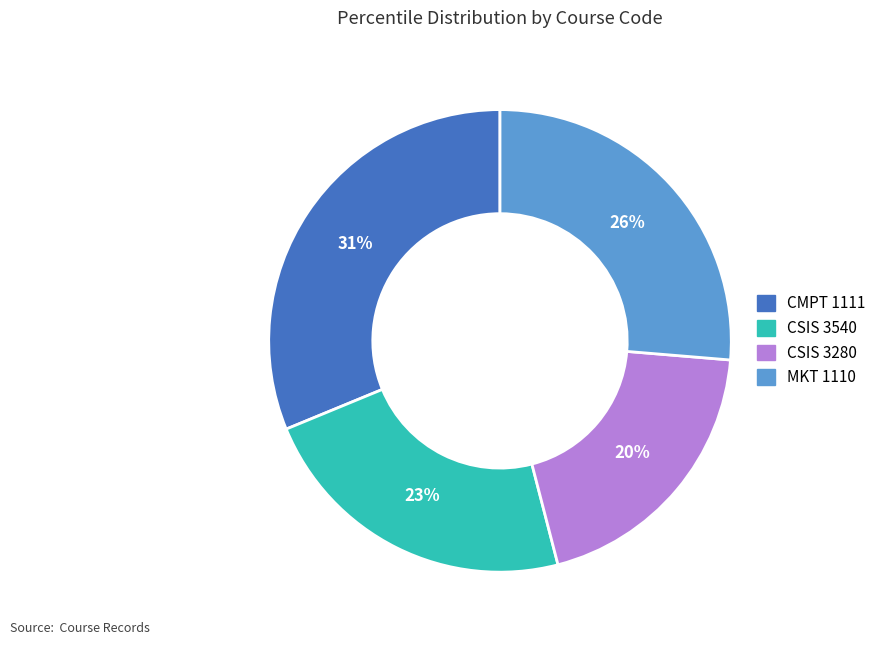

Combined, do MKT 1110 and CMPT 1111 account for over 50%?

Yes